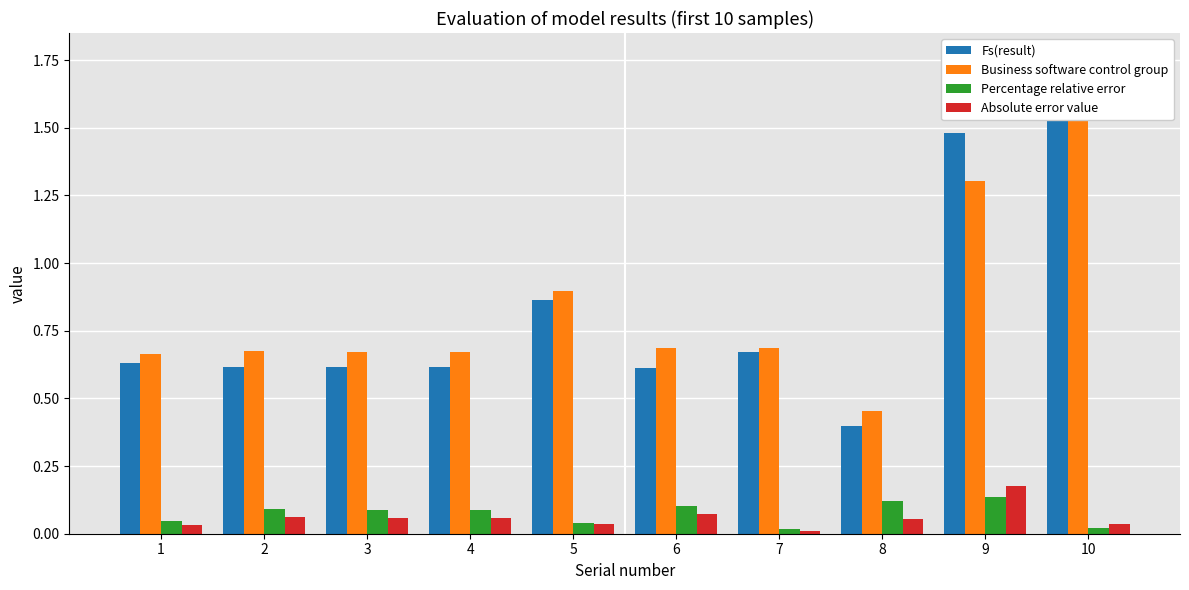

What is the average value of the Absolute error value series?

0.1